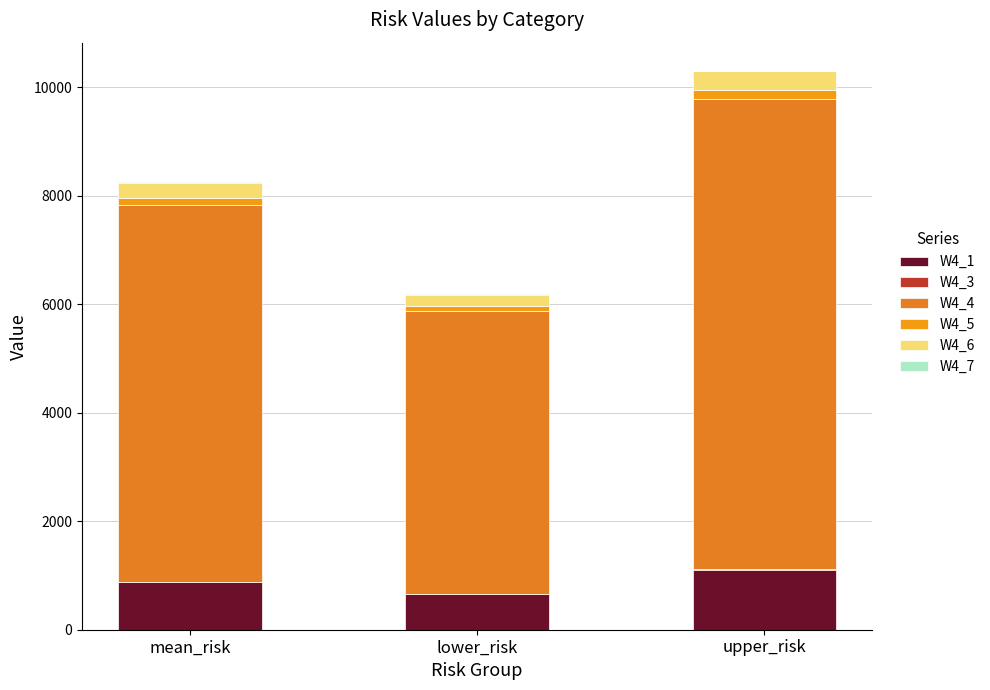

Are the bars grouped side by side (vs. stacked)?

No